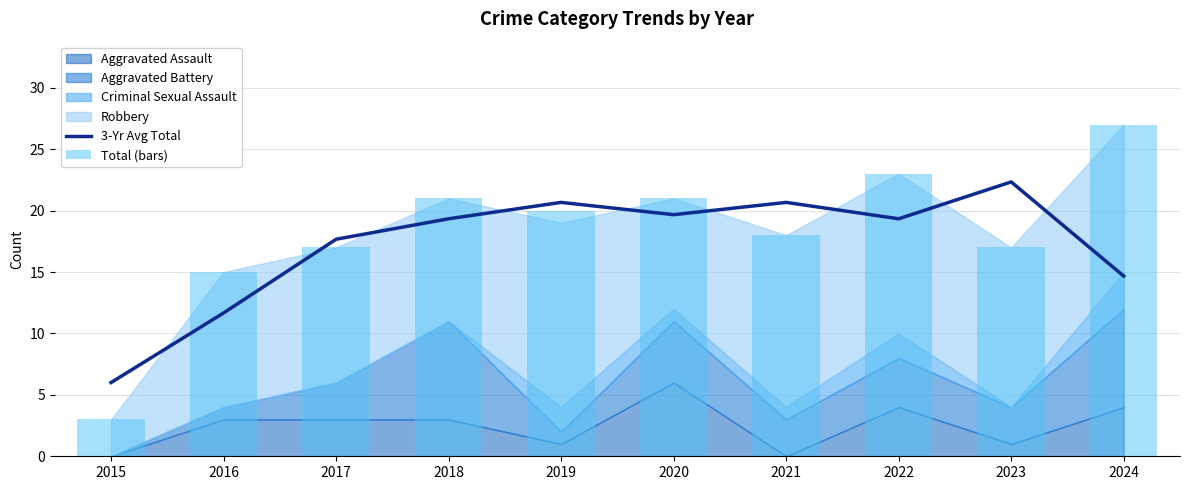

What is the value of the 3-Yr Avg Total bar at the 6th from the left?

19.7